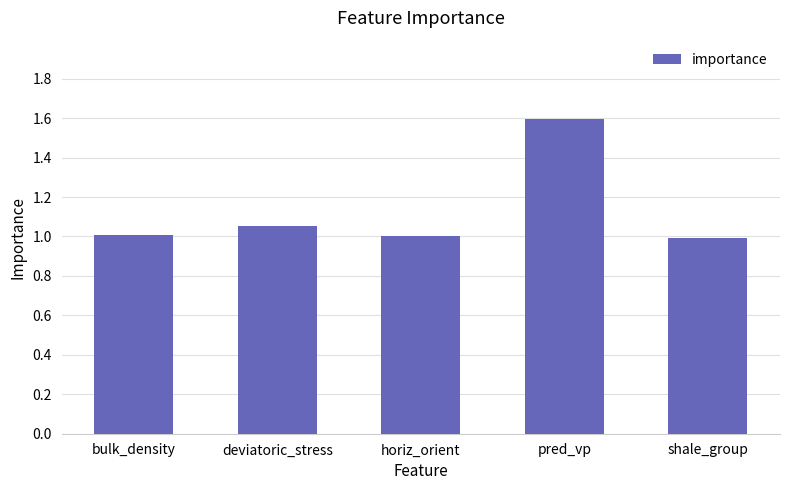

What is the greatest value displayed?

1.6